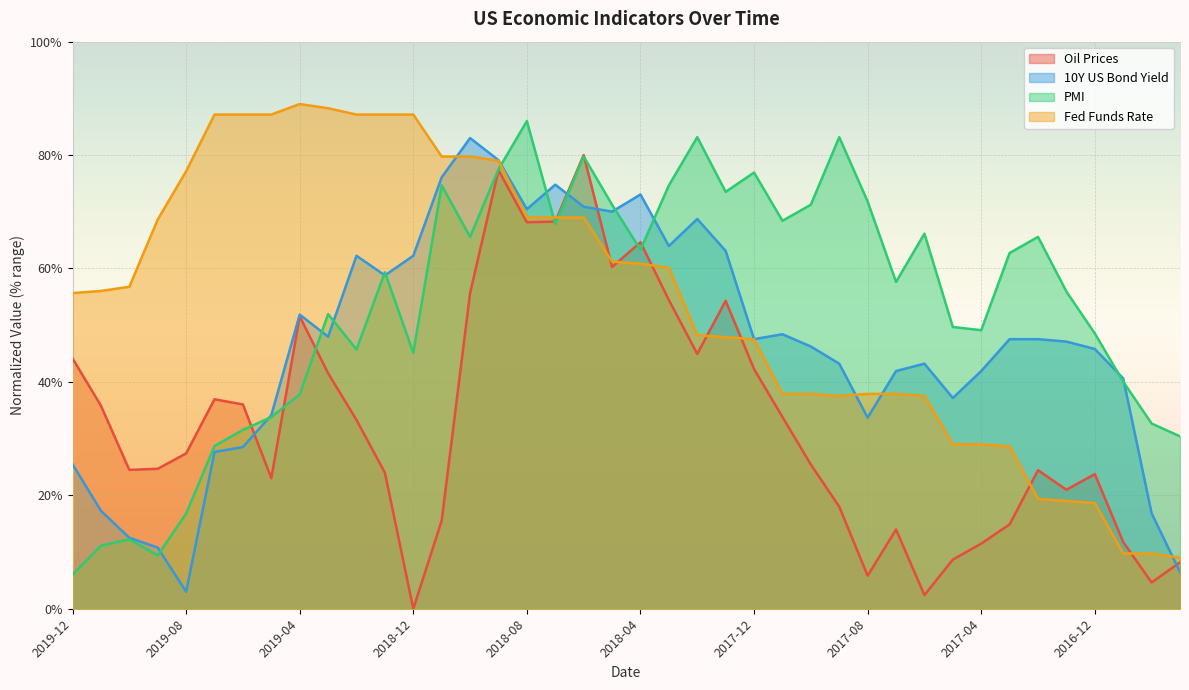

What is the label of the 10th point from the left?

2019-03